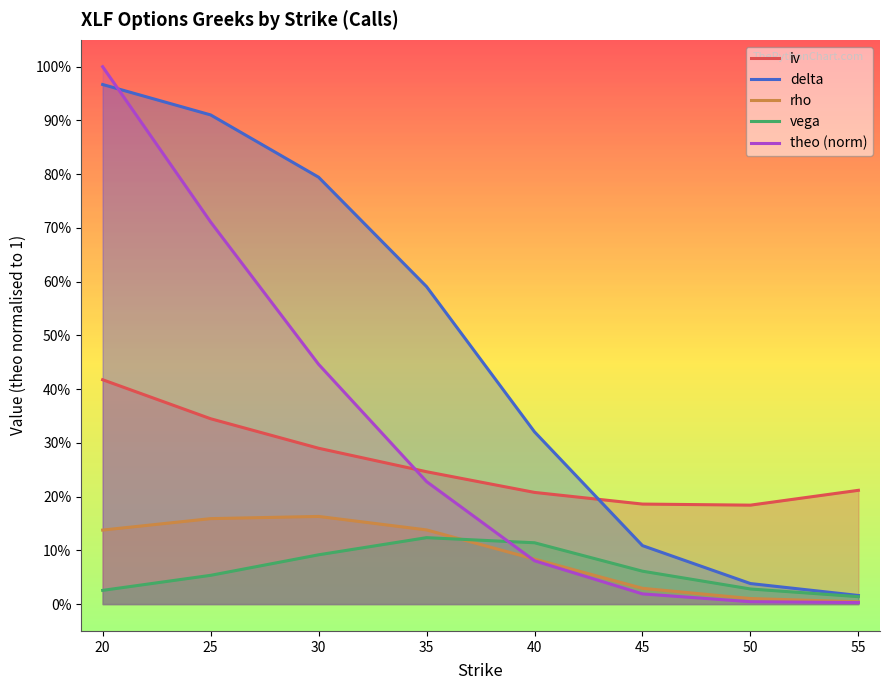

What are all the series names shown in the legend?

iv, delta, rho, vega, theo (norm)